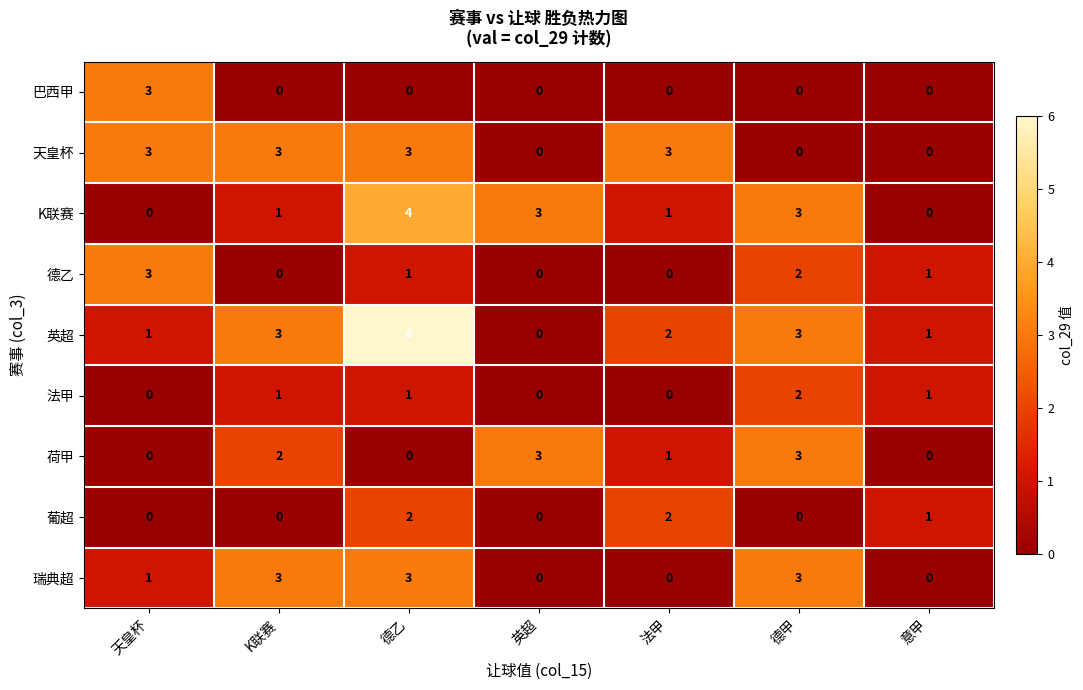

Is it true that 瑞典超 equals 3 at 德甲?

True